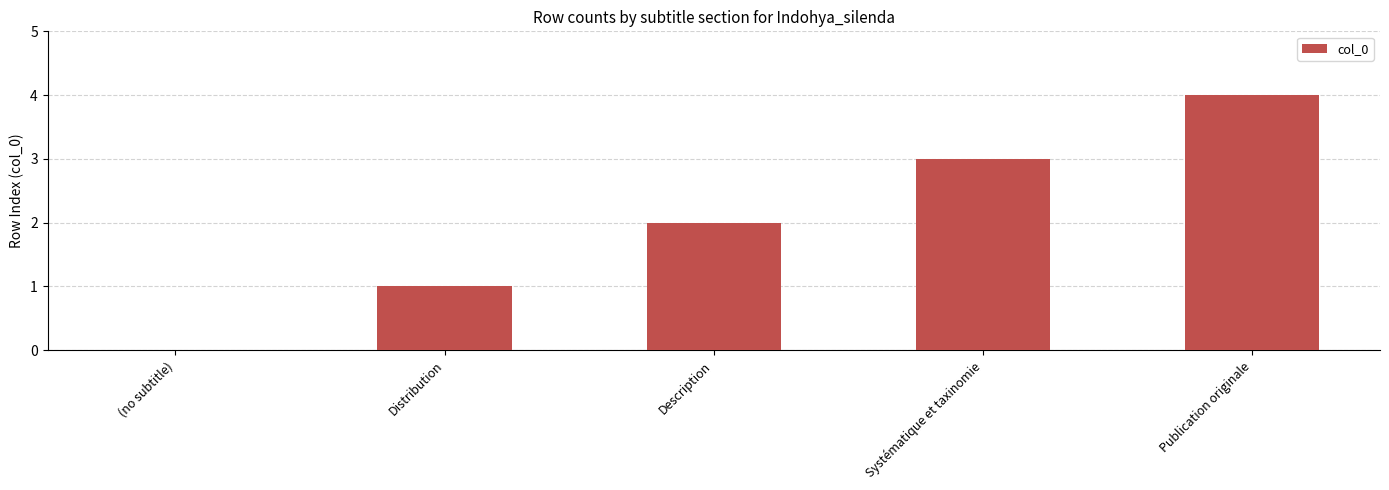

The value at (no subtitle) is 2. True or false?

False